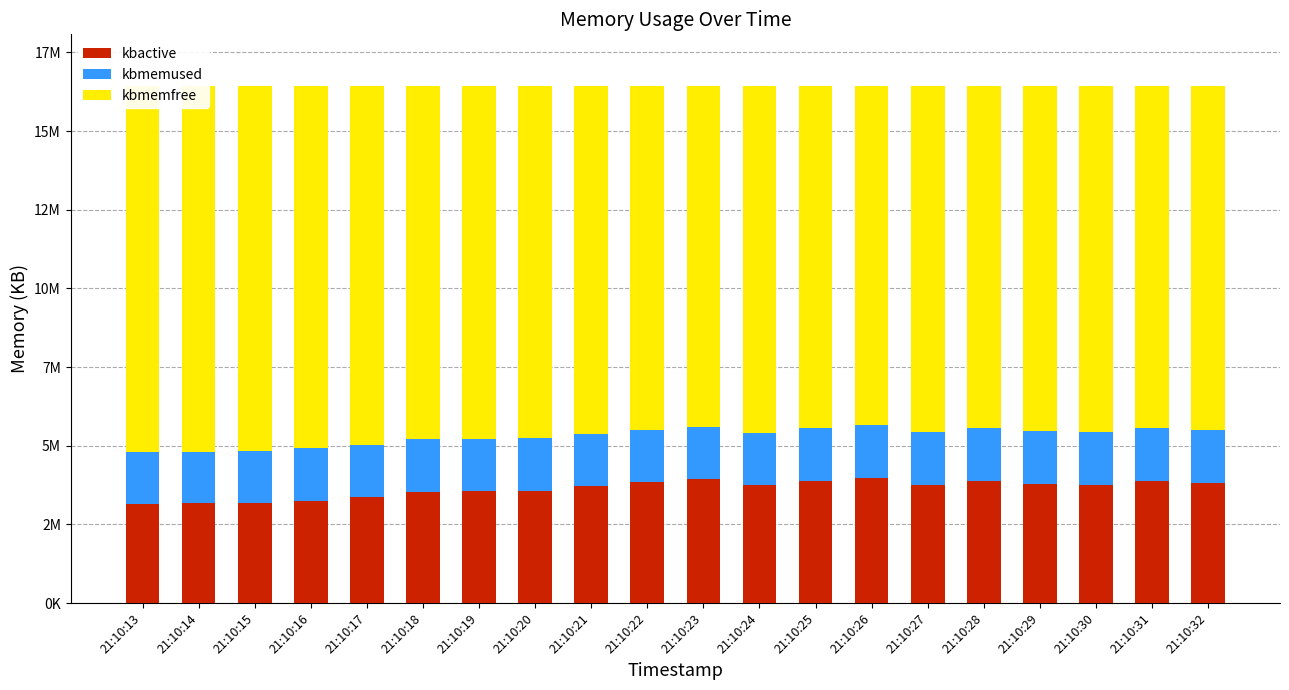

What are all the series names shown in the legend?

kbactive, kbmemused, kbmemfree